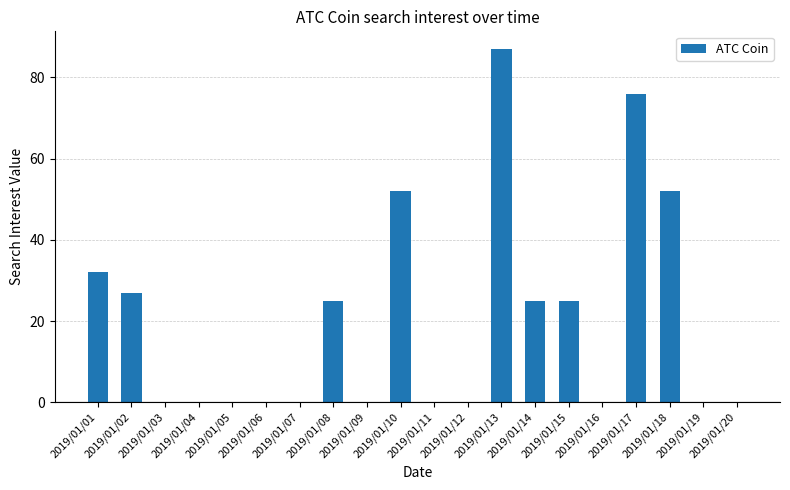

What is the maximum value shown in the chart?

87